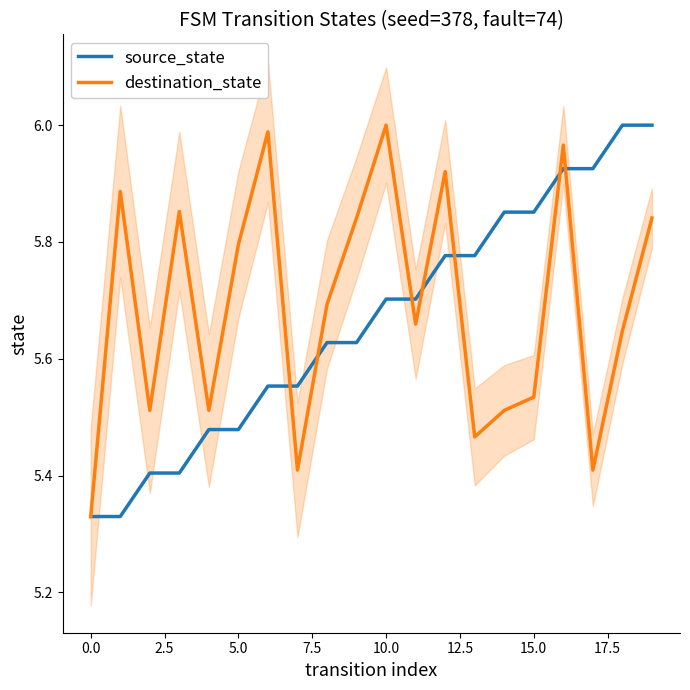

What is the difference between the maximum and minimum values in the destination_state series?

0.7